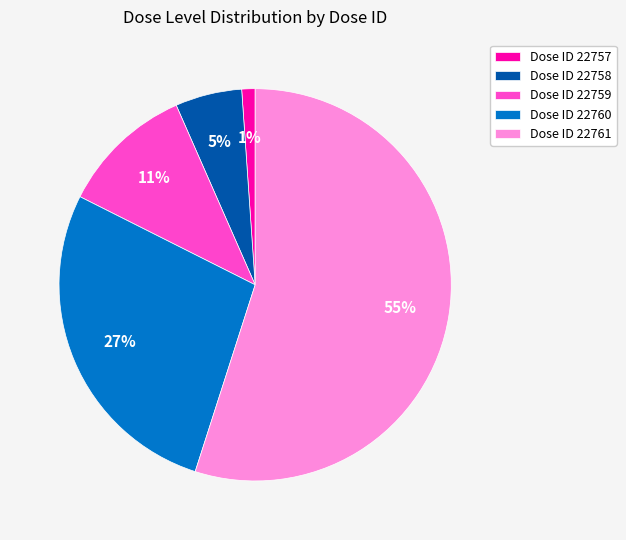

Which has a higher value, Dose ID 22760 or Dose ID 22761?

Dose ID 22761